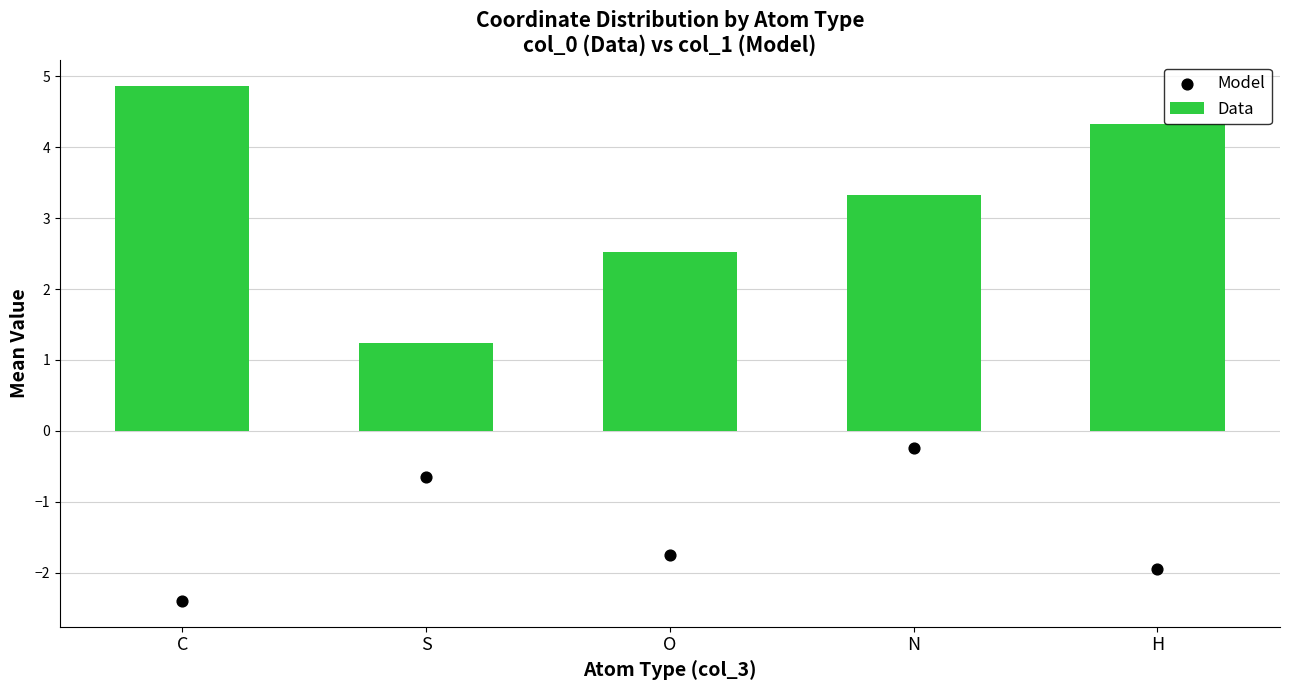

What are all the series names shown in the legend?

Data, Model